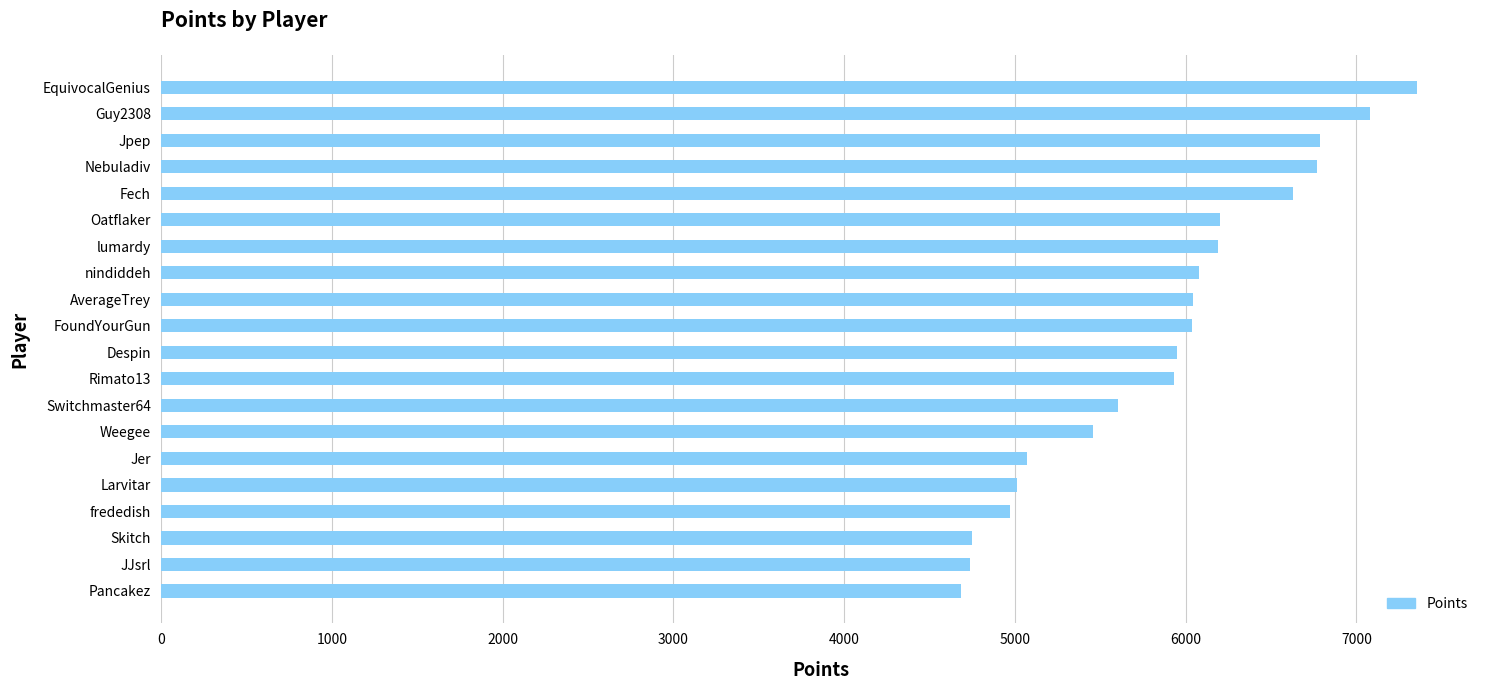

What is the label of the 9th bar from the bottom?

Rimato13